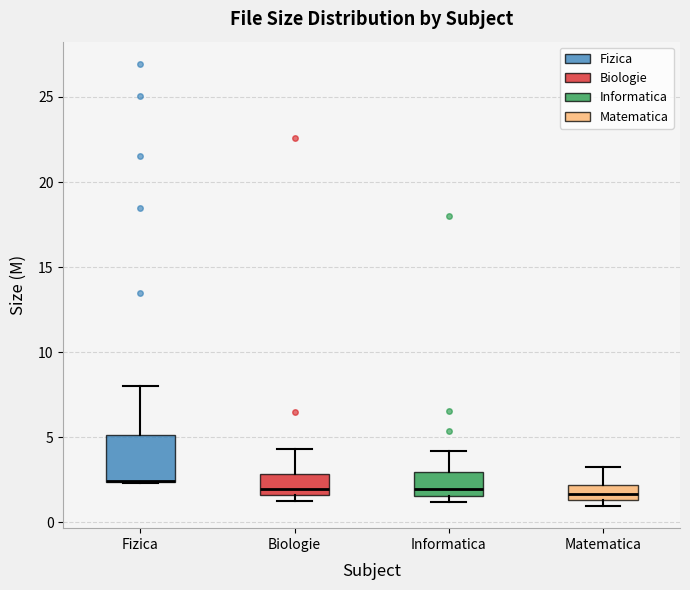

Reading left to right, read every box against the y-axis: the position of its median line, the range the box covers, and the ends of its whiskers. The values are not printed on the chart, so give them approximately, as read against the axis.

Fizica: median 2.5 (drawn on the box's lower edge), box 2.5 to 5.0, whiskers 2.5 to 8.0
Biologie: median 2.0, box 1.5 to 3.0, whiskers 1.5 (just below the box's lower edge) to 4.5
Informatica: median 2.0, box 1.5 to 3.0, whiskers 1.0 to 4.0
Matematica: median 1.5 (inside the box), box 1.5 to 2.0, whiskers 1.0 to 3.0